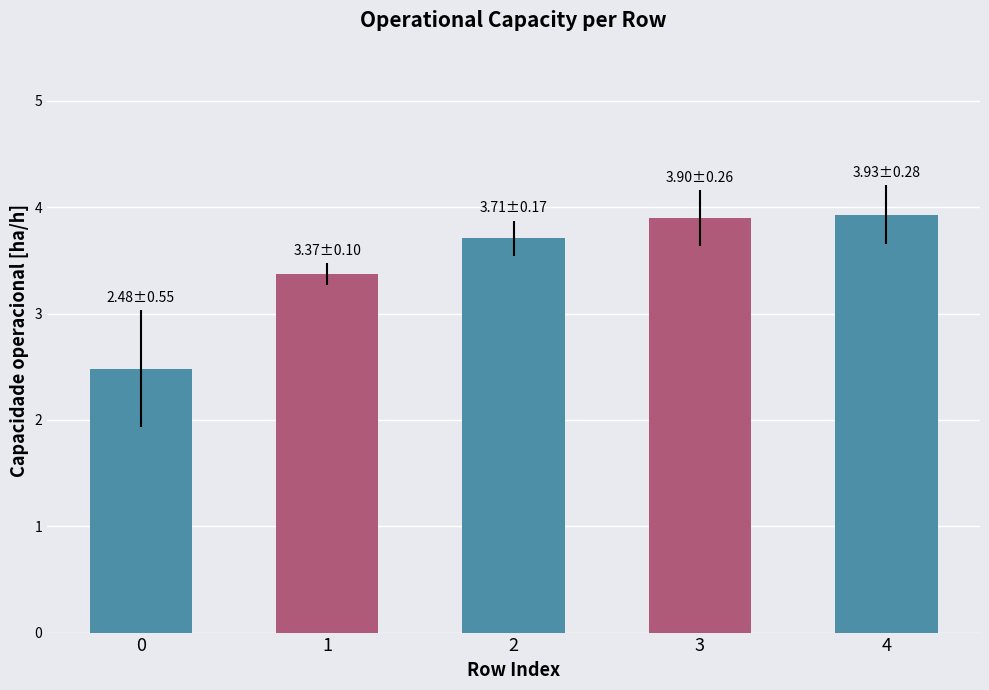

What is the sum of the values at 0 and 1?

5.9